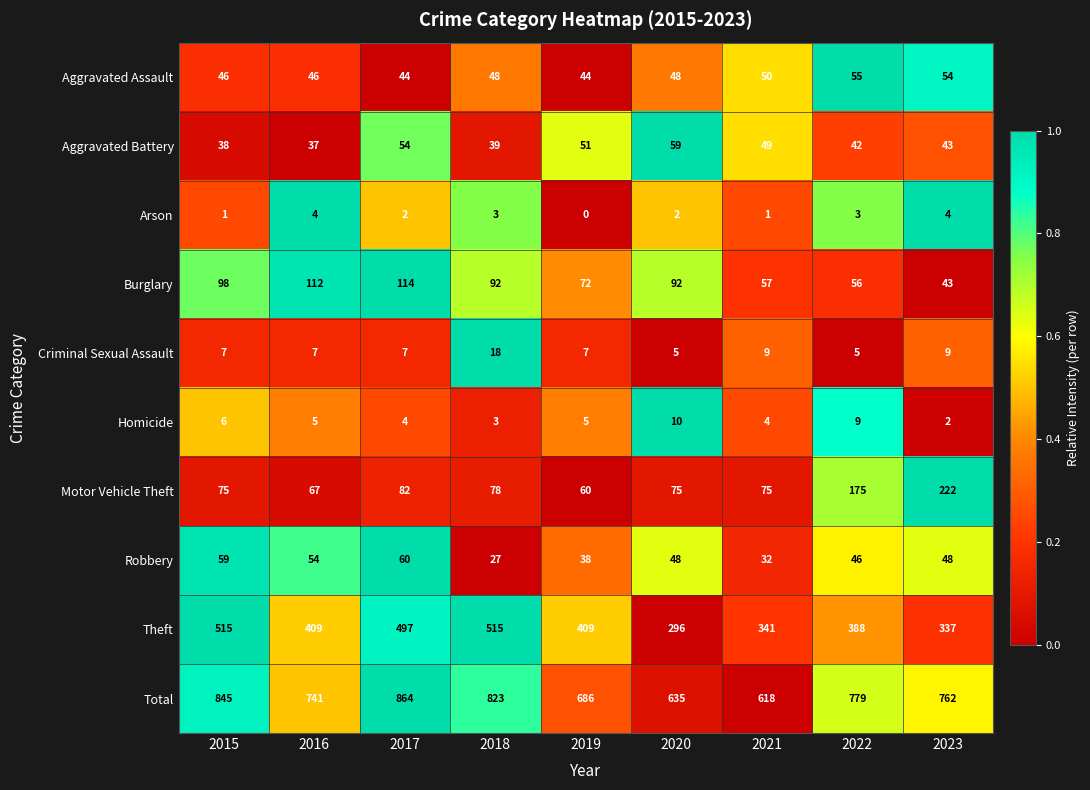

The Total series shows 635 at 2020. True or false?

True